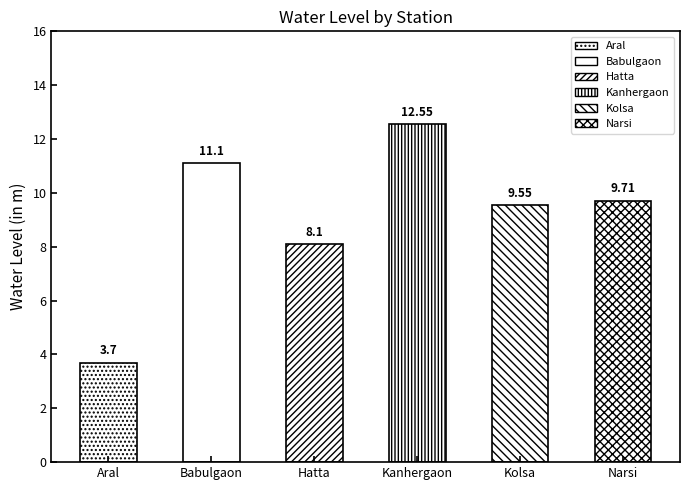

What is the greatest value displayed?

12.6